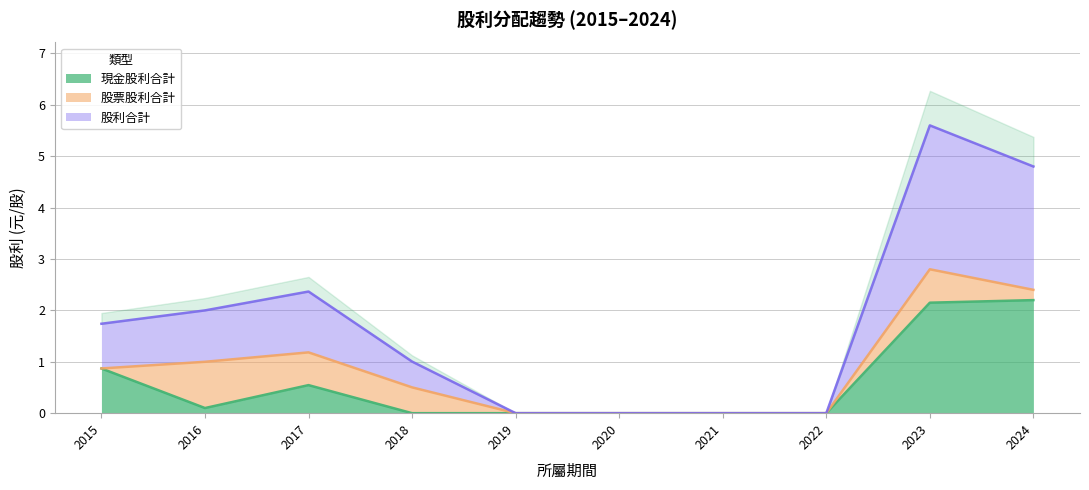

What is the difference between the 股利合計 values at 2020 and 2016?

2.0